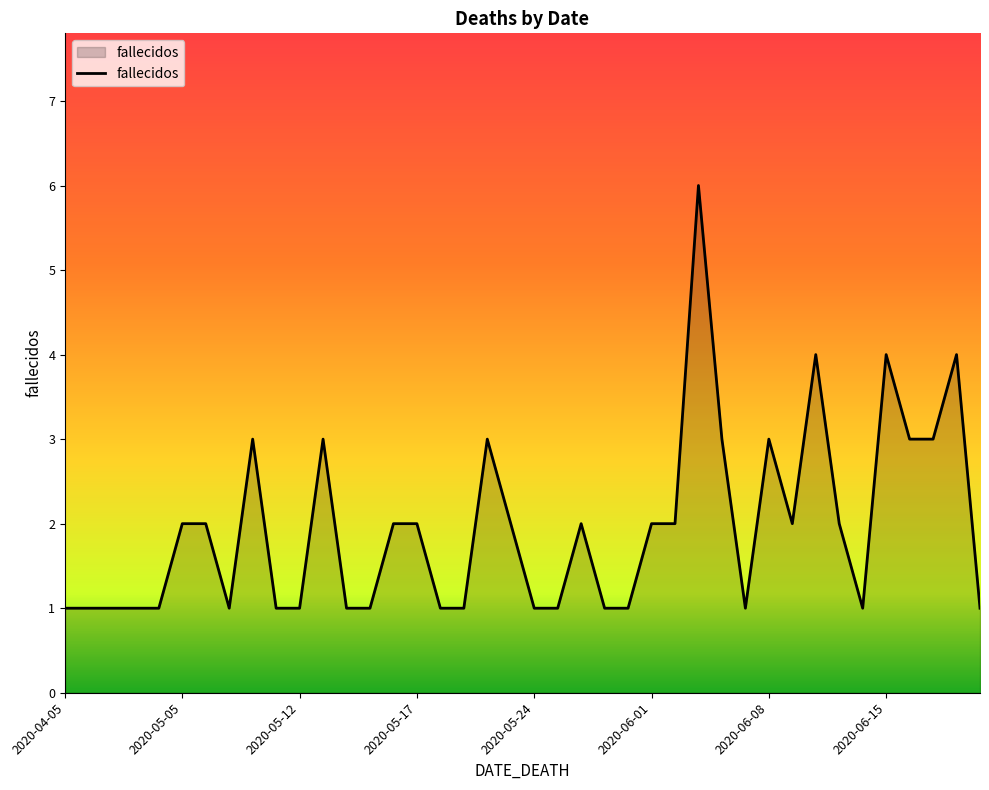

What is the difference between the maximum and minimum values?

5